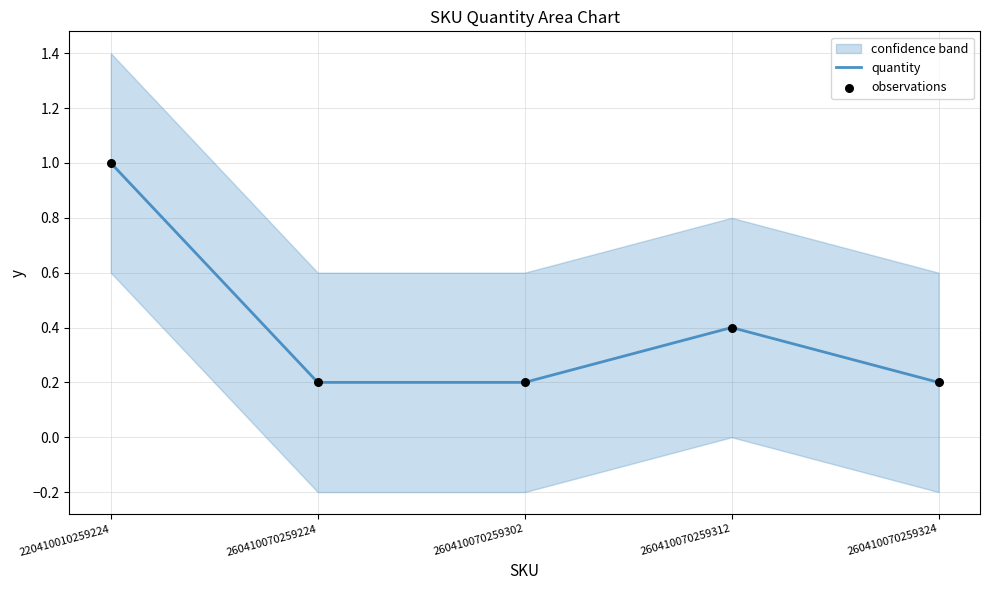

Is the value of quantity at 220410010259224 greater than the value of observations at 260410070259312?

Yes